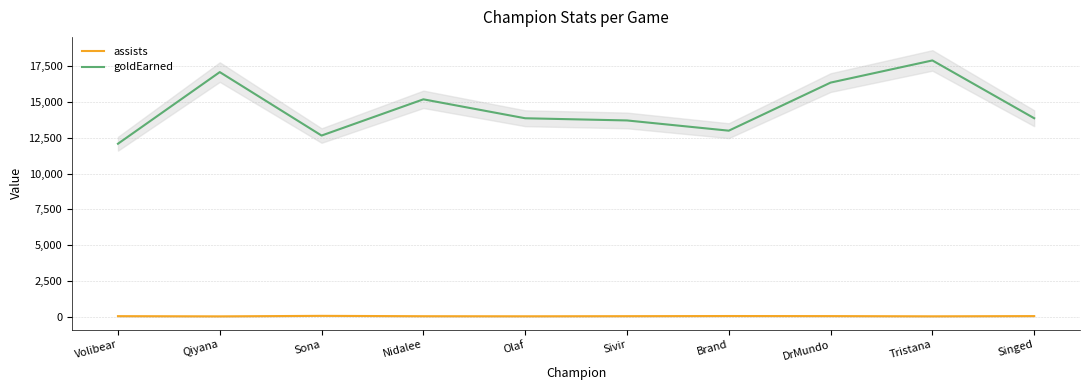

True or false: goldEarned and assists intersect in this chart.

False